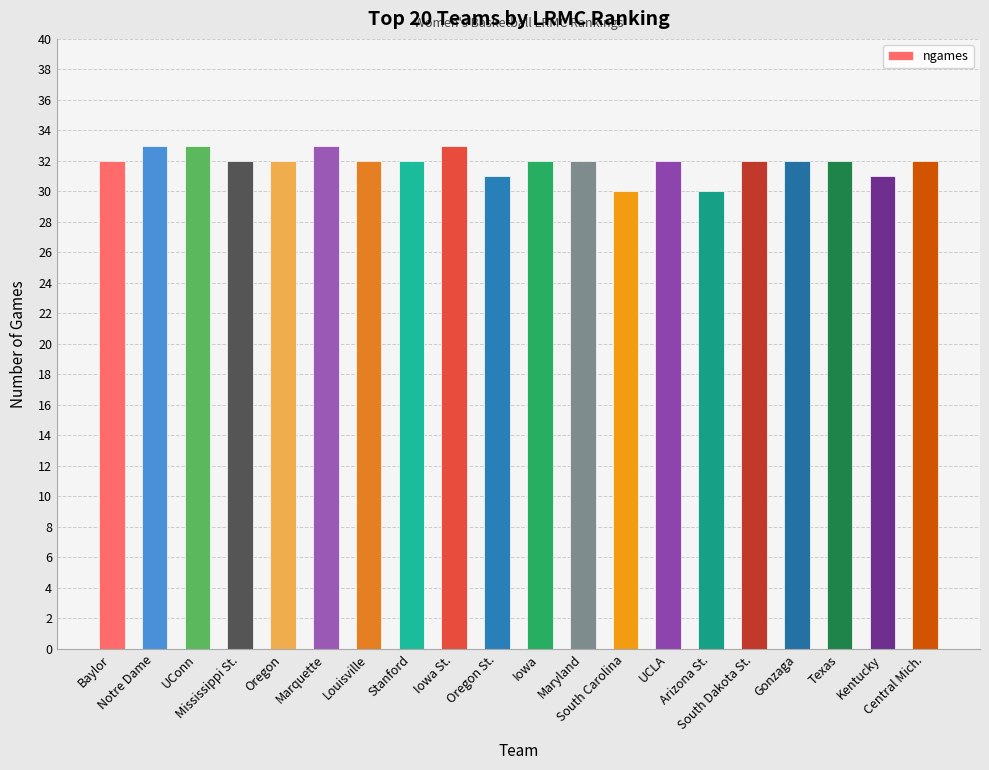

What position from the right is Notre Dame?

19